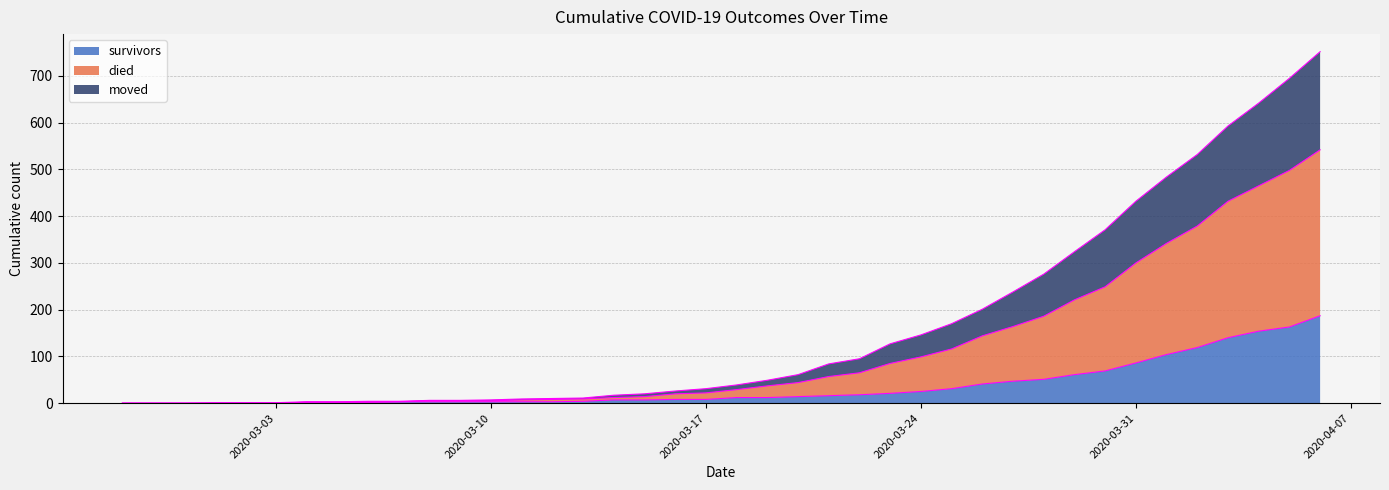

What is the average value of the survivors series?

36